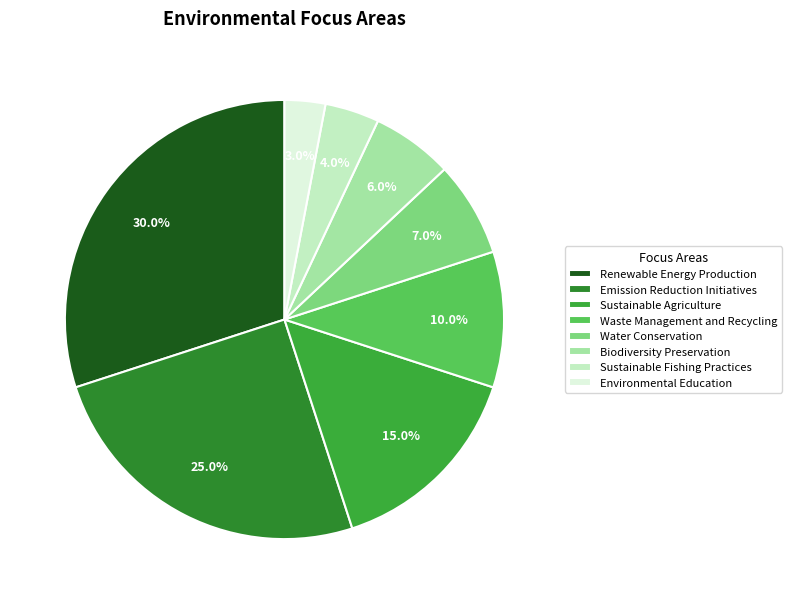

Which category has the biggest portion of the pie?

Renewable Energy Production